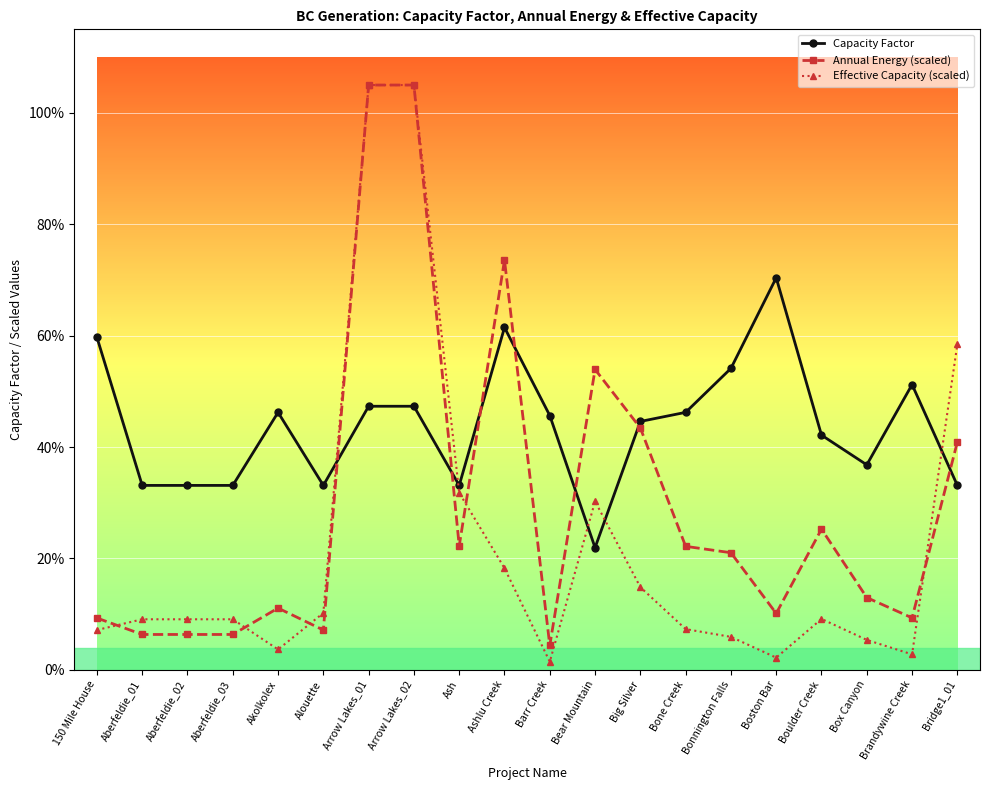

Which label corresponds to the smallest value in the chart?

Barr Creek